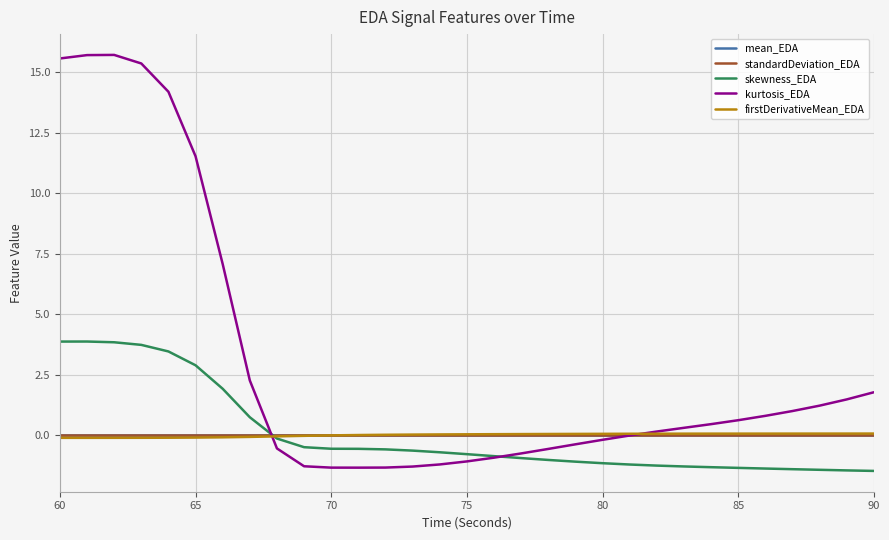

How many series are shown in this chart?

5